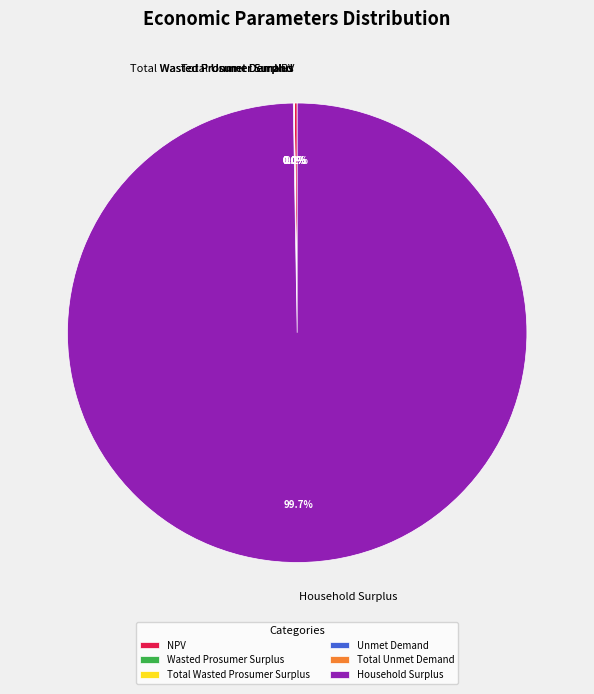

Which category has the biggest portion of the pie?

Household Surplus